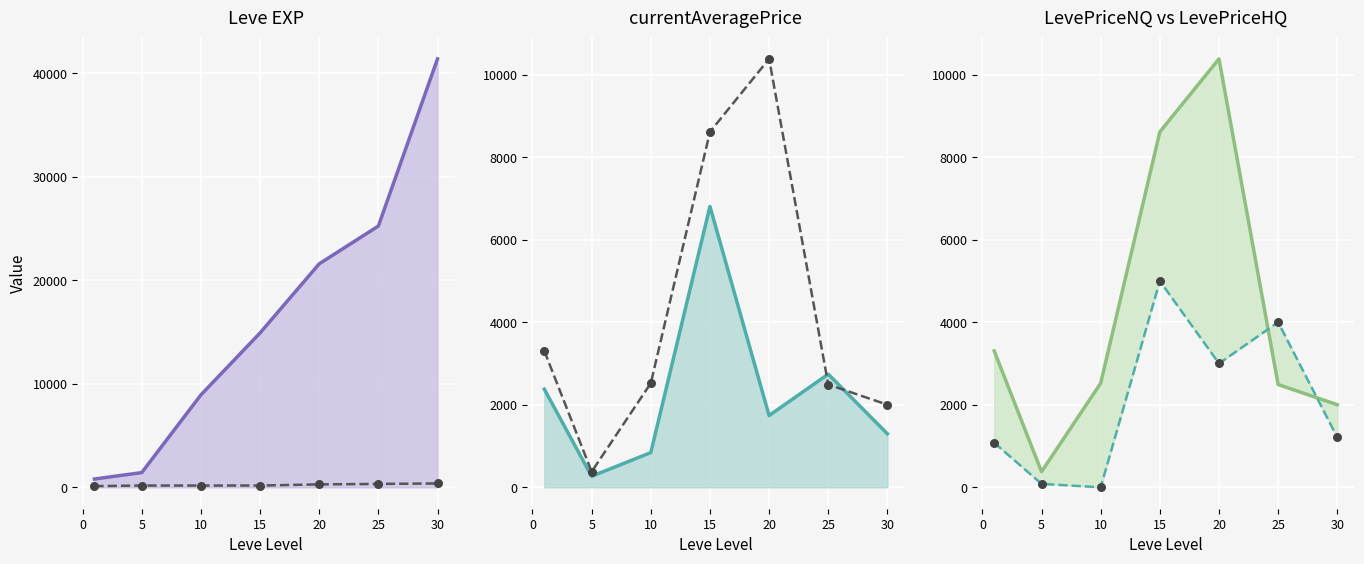

Which series contains the highest Y value?

Leve EXP